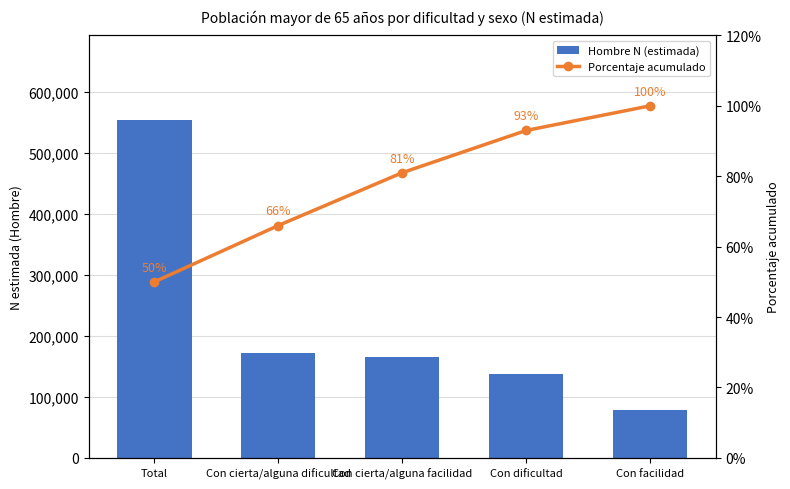

Read the Porcentaje acumulado value at Con cierta/alguna facilidad.

81